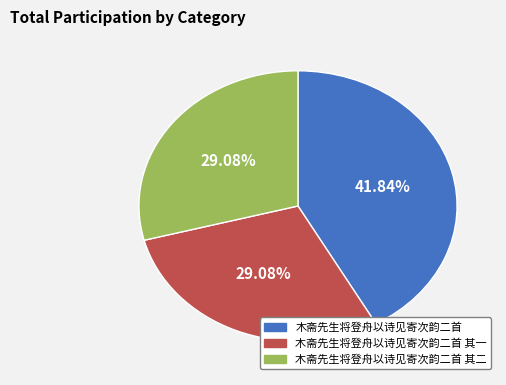

Count the number of slices in the pie.

3